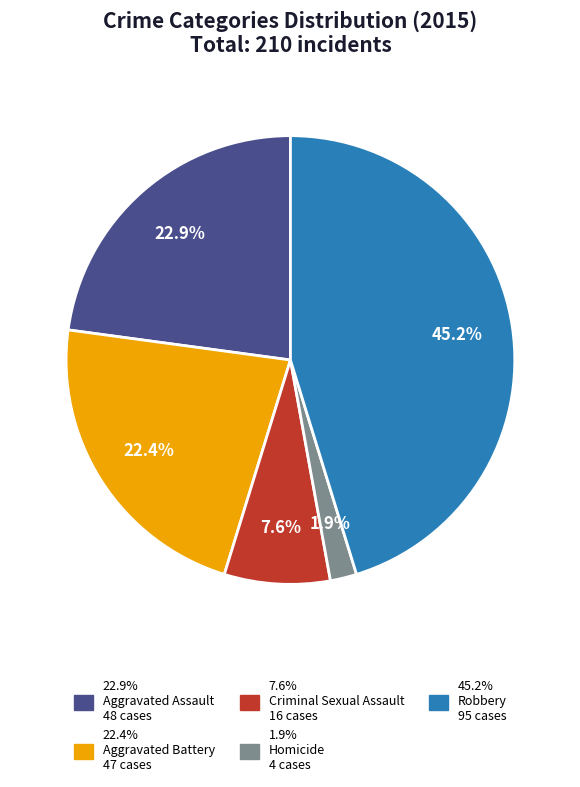

Is there any slice that represents more than half of the pie?

No